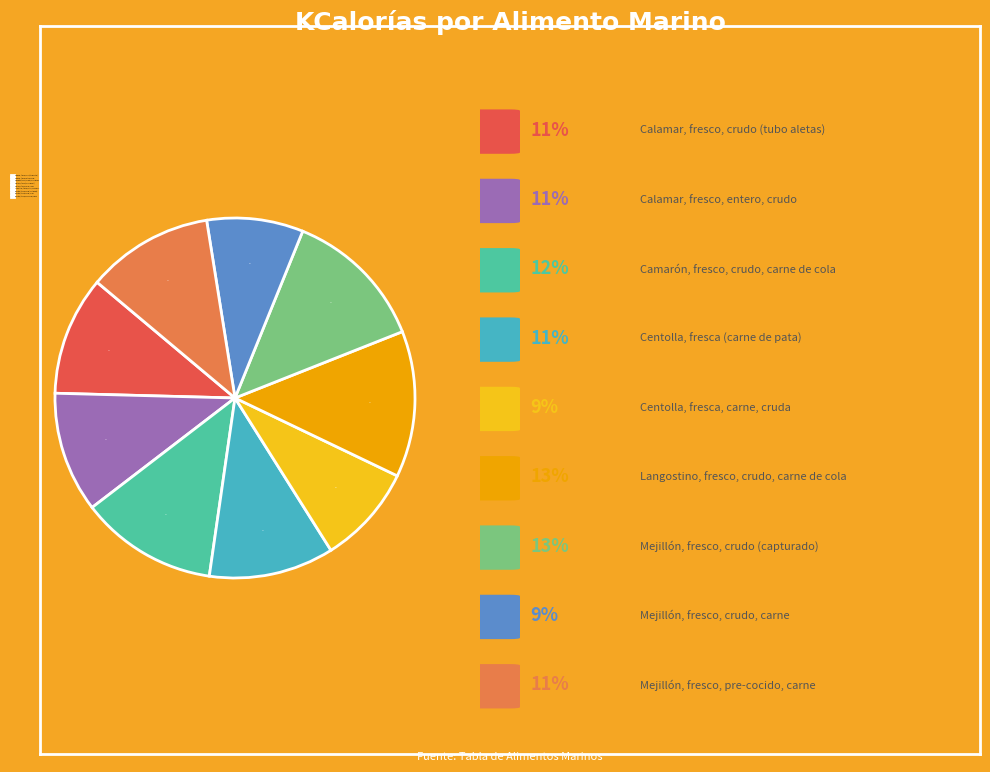

To the nearest percent, what portion does Mejillón, fresco, crudo (capturado) represent?

13%